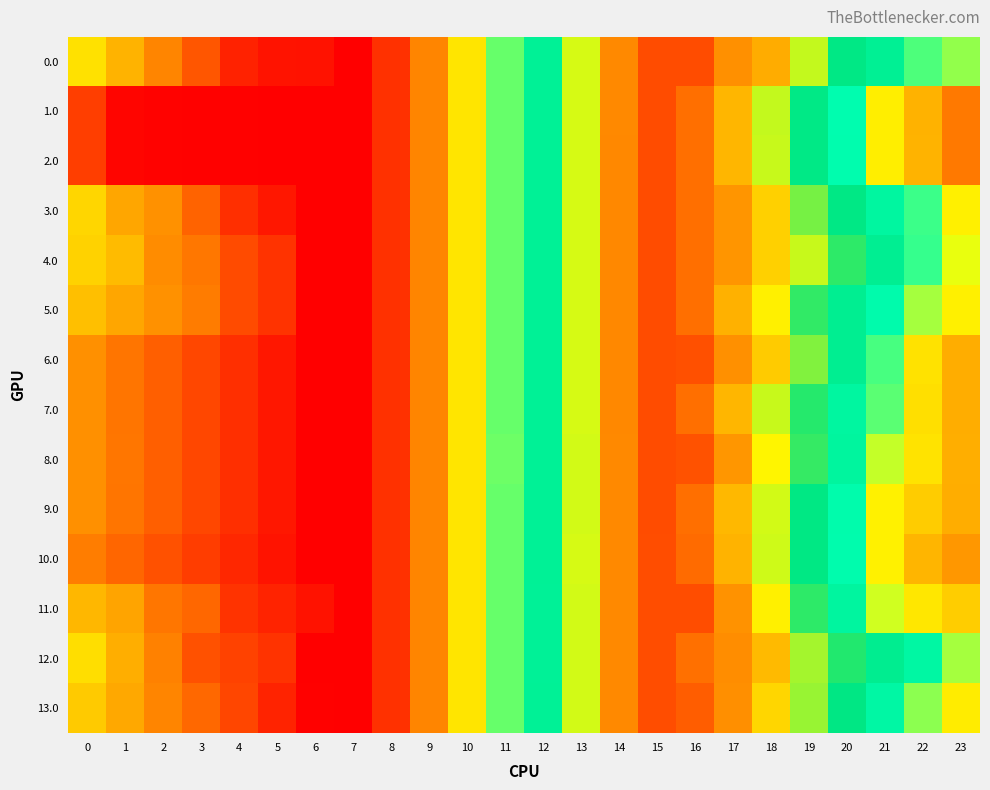

Which label corresponds to the smallest value in the chart?

6